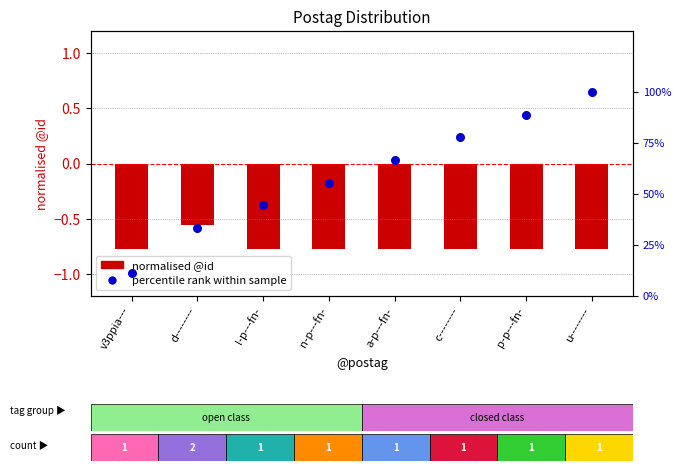

Between p-p---fn- and a-p---fn-, which is larger?

p-p---fn-